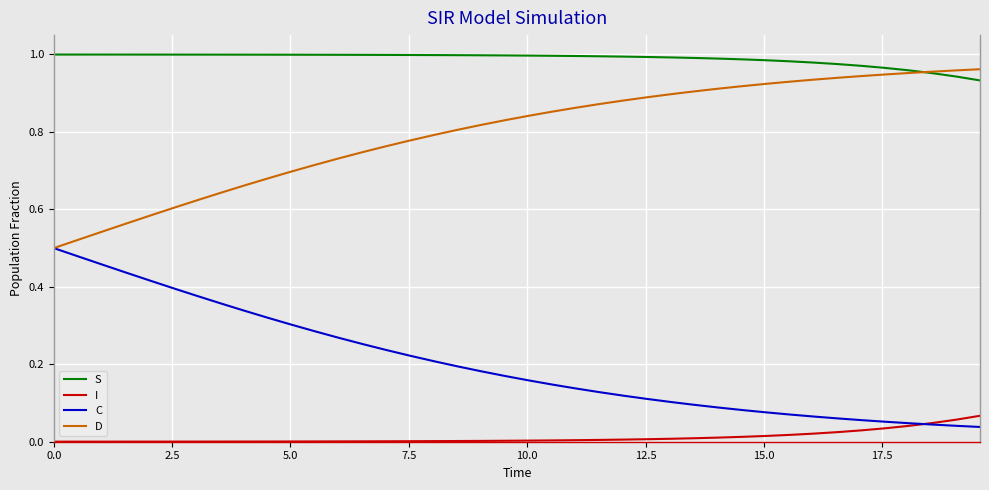

Does the chart have visible grid lines?

Yes